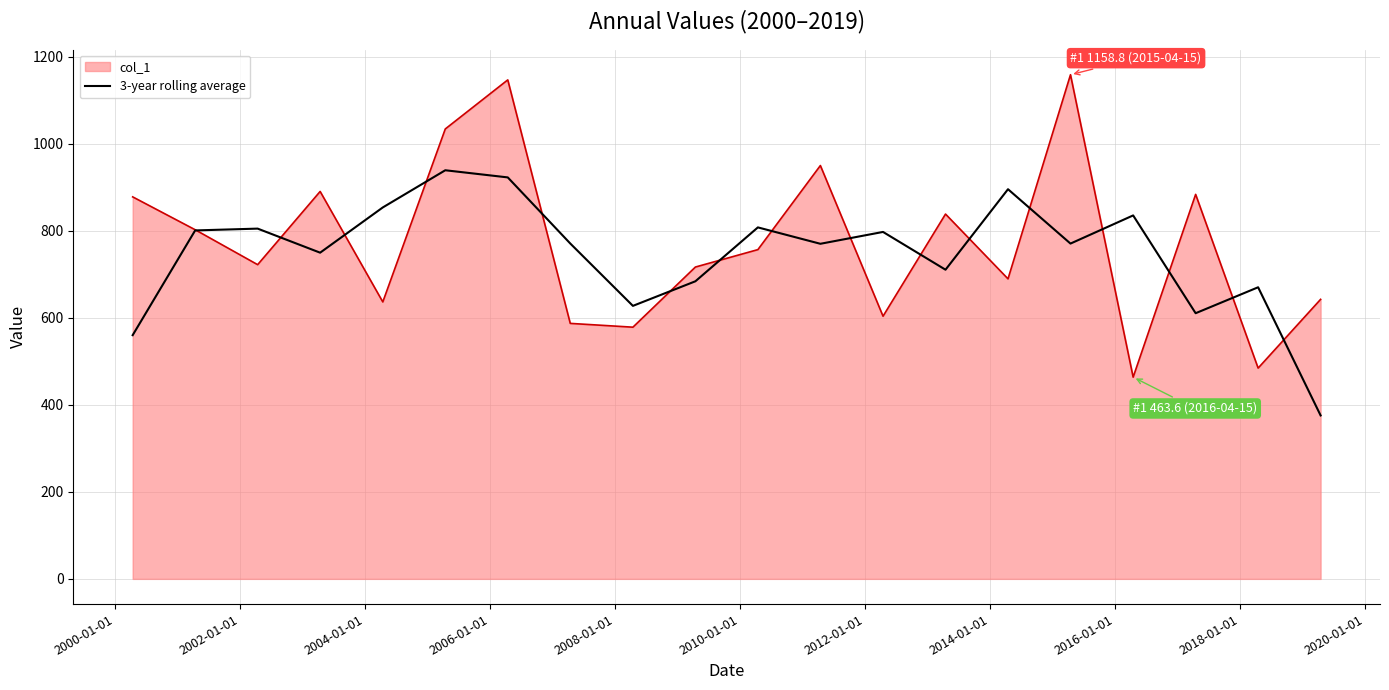

List the series in order of their peak value, lowest first.

3-year rolling average, col_1